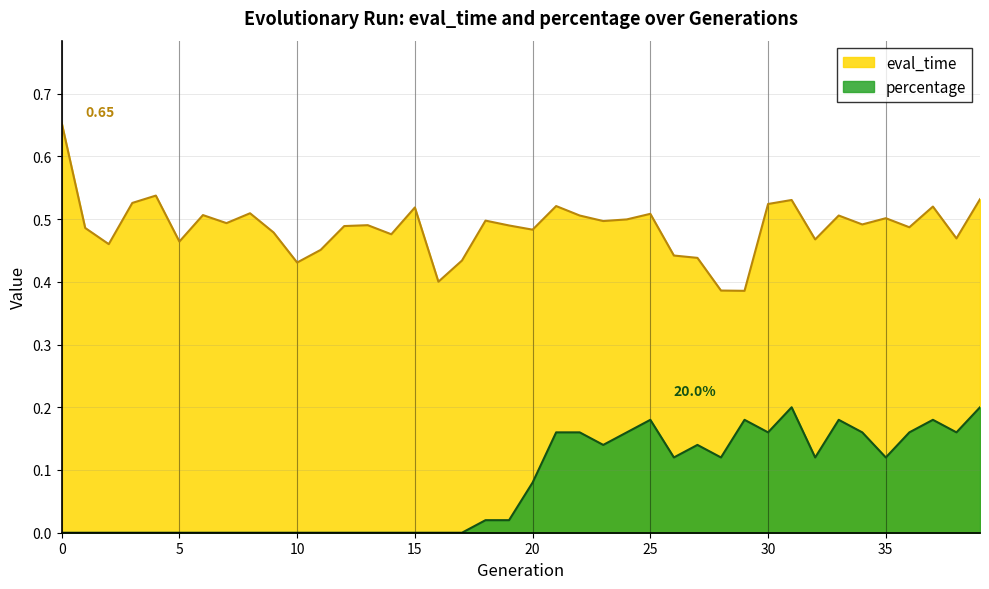

Rank the series at 39 from highest to lowest value.

eval_time, percentage